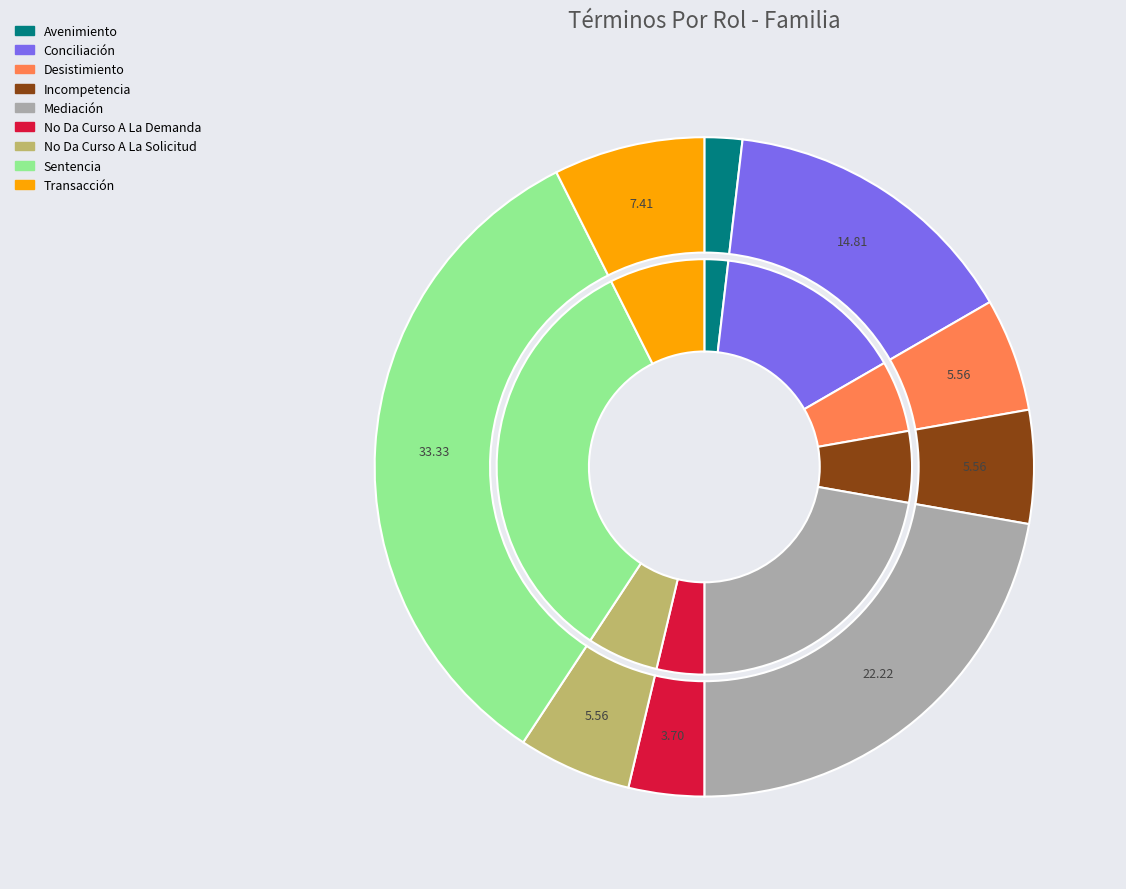

How many slices are in this pie chart?

9